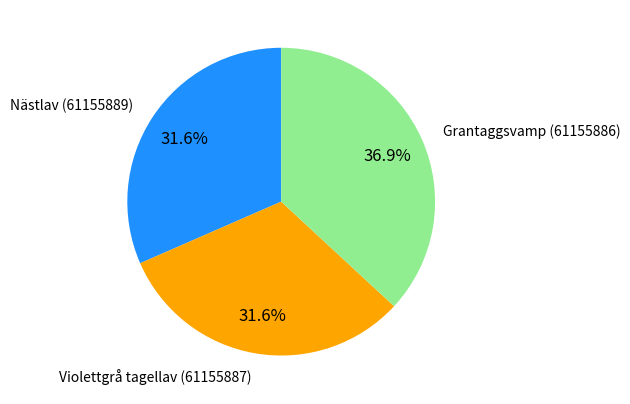

To the nearest percent, what is the average slice percentage?

33%